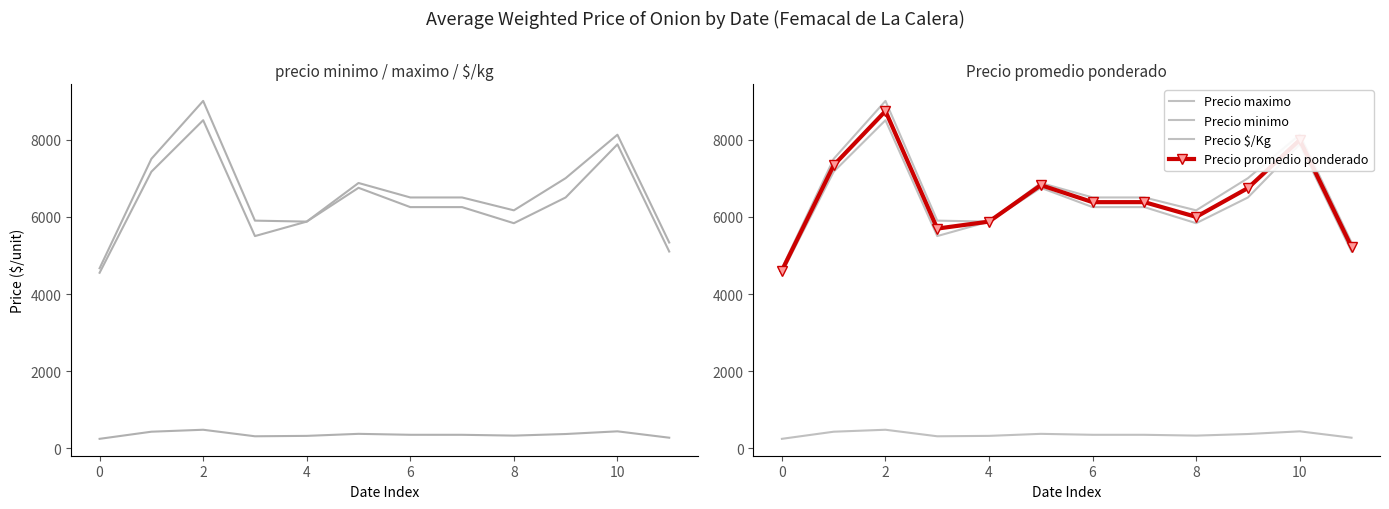

What is the difference between the second highest and minimum values in the Precio promedio ponderado series?

3383.3